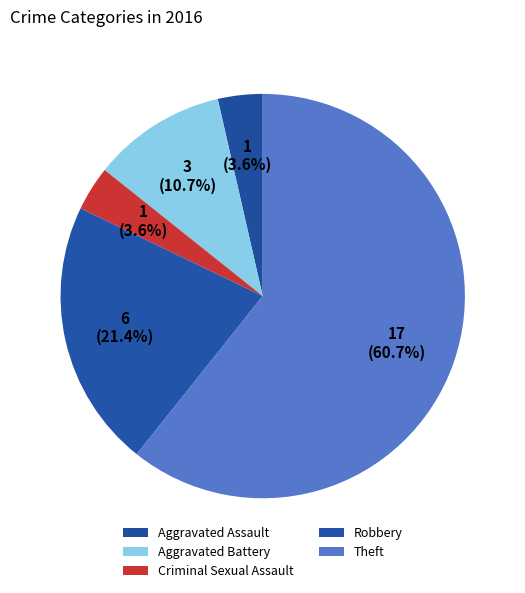

What percentage is the Aggravated Battery slice, to the nearest percent?

11%